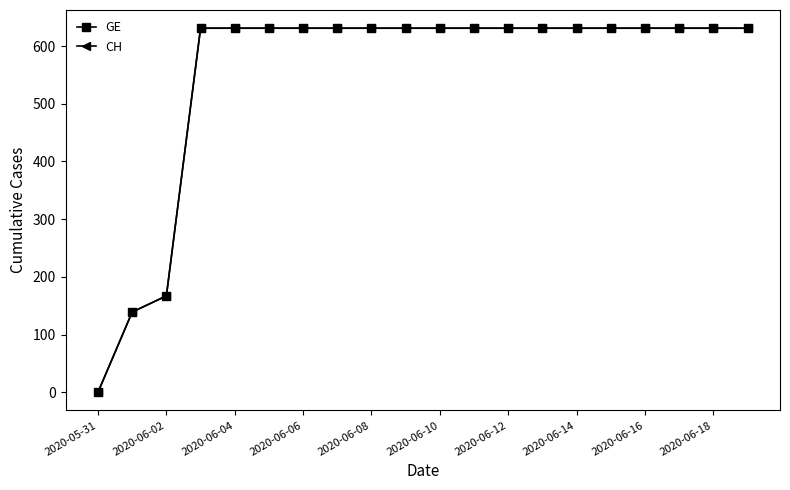

Reading right to left, extract all data points from this chart.

GE: 631	631	631	631	631	631	631	631	631	631	631	631	631	631	631	631	631	167	139	0
CH: 631	631	631	631	631	631	631	631	631	631	631	631	631	631	631	631	631	167	139	0